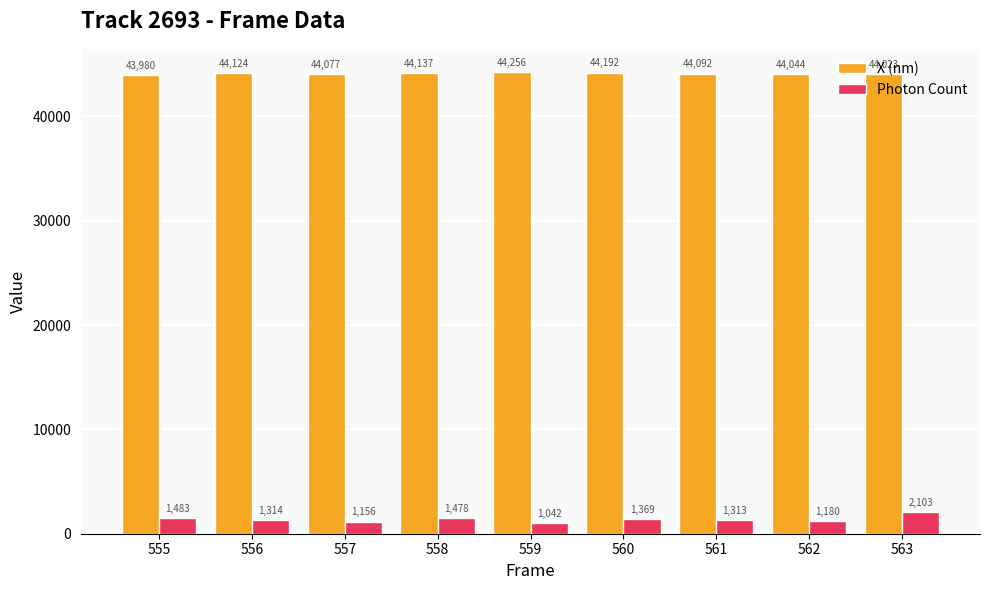

How many values in the Photon Count series exceed 1314?

5